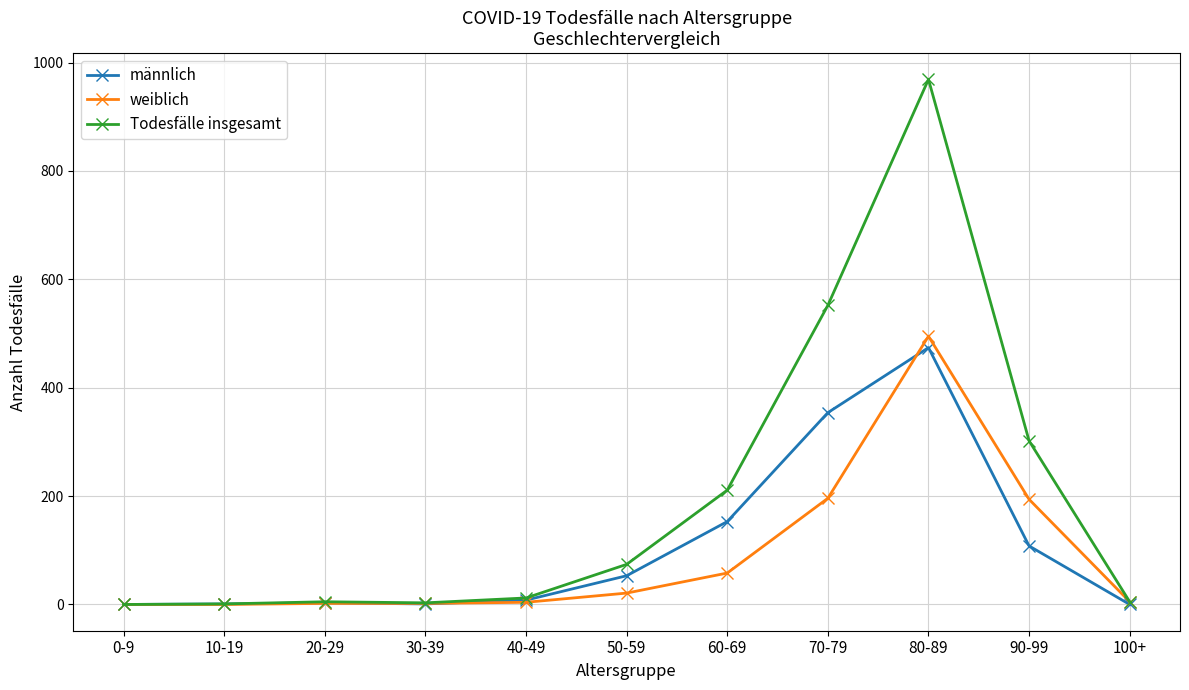

Rank the series at 60-69 from lowest to highest value.

weiblich, männlich, Todesfälle insgesamt